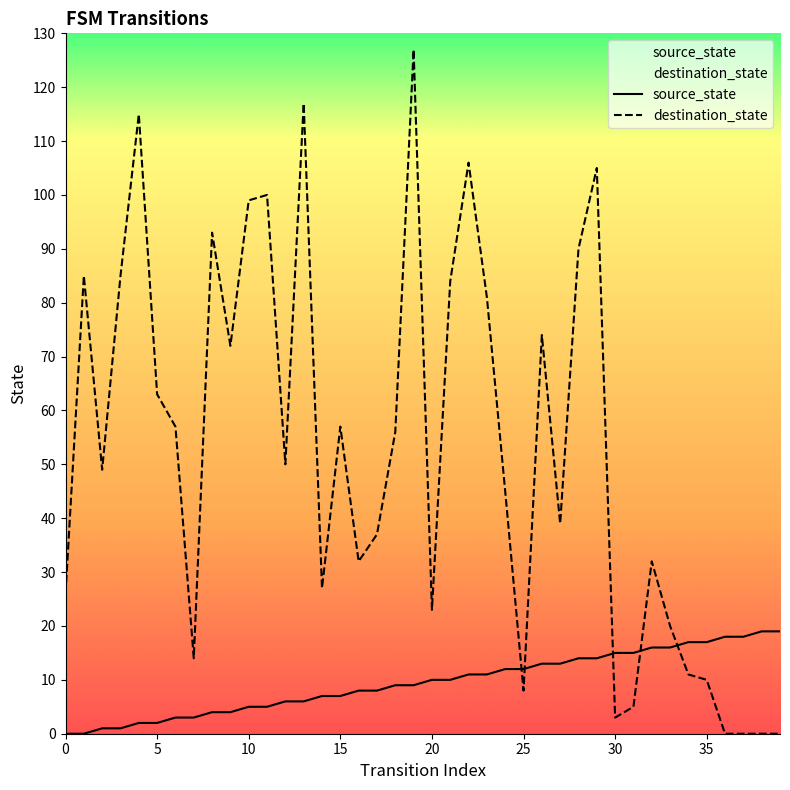

What is the label of the 16th point from the left?

15